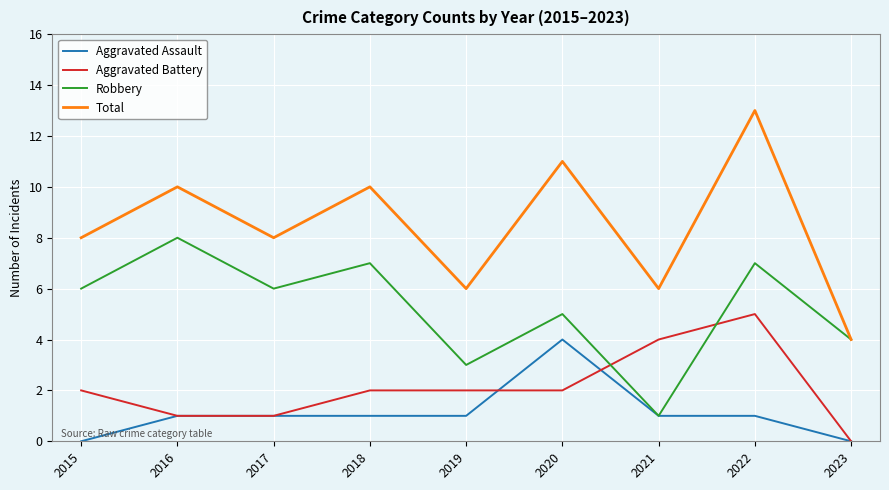

What is the difference between the highest and lowest values at 2022?

12